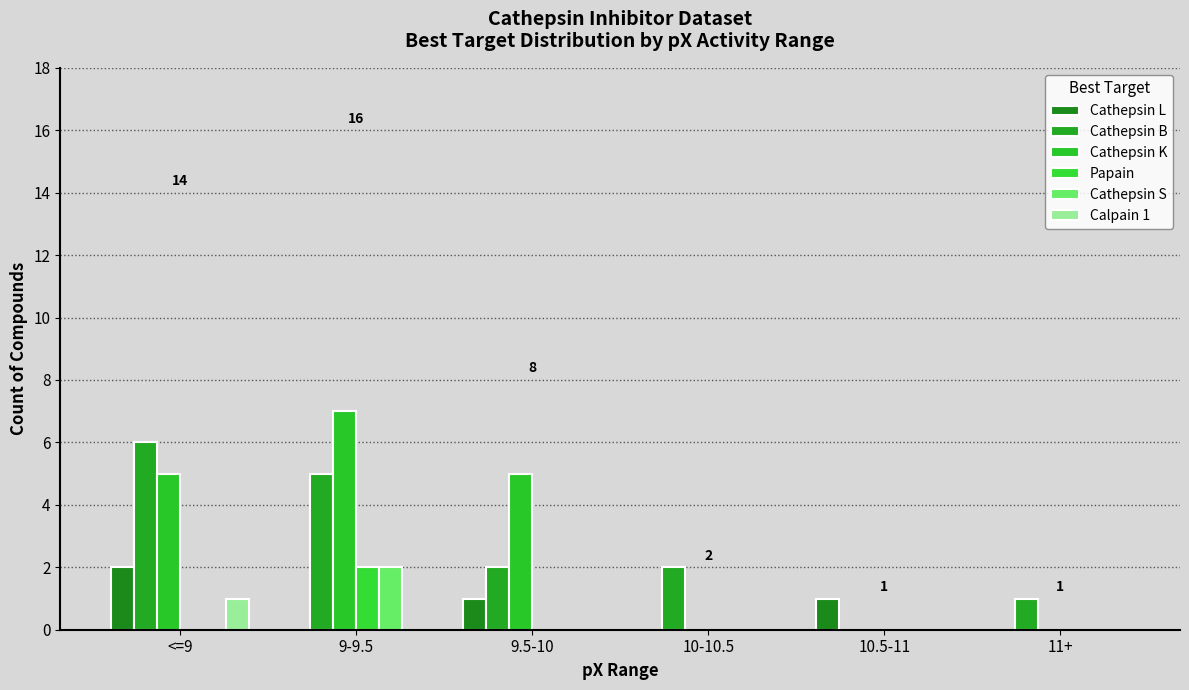

How many Papain values are between 0 and 1?

5